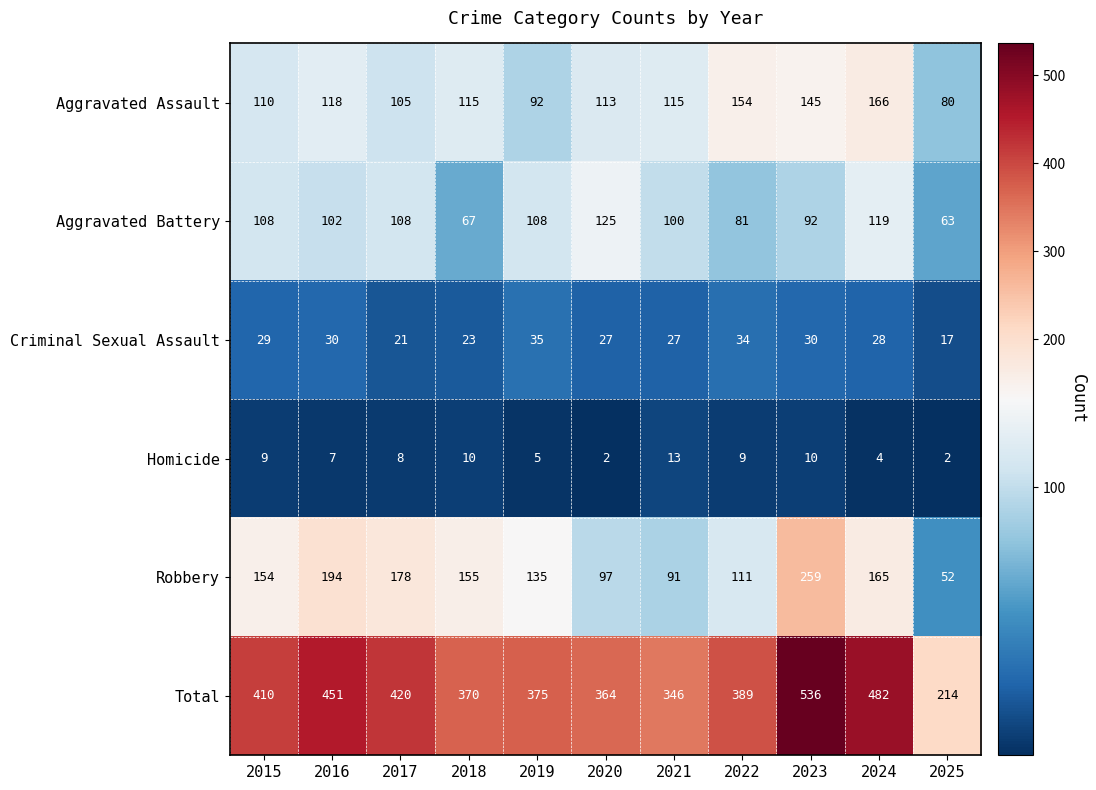

What is the difference between the Total values at 2017 and 2020?

56